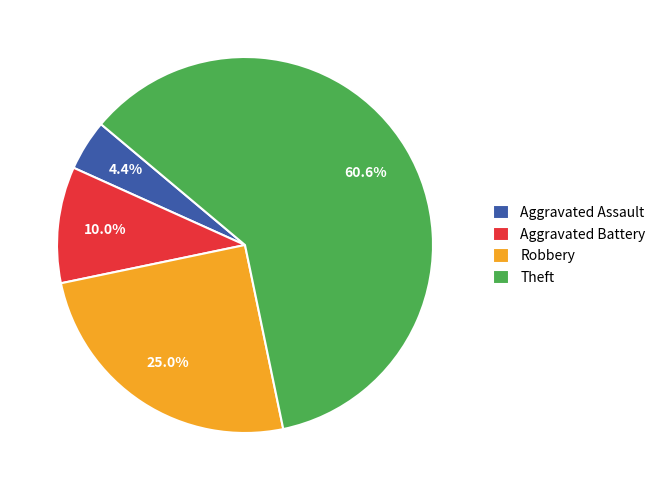

Is Theft the majority of the pie?

Yes